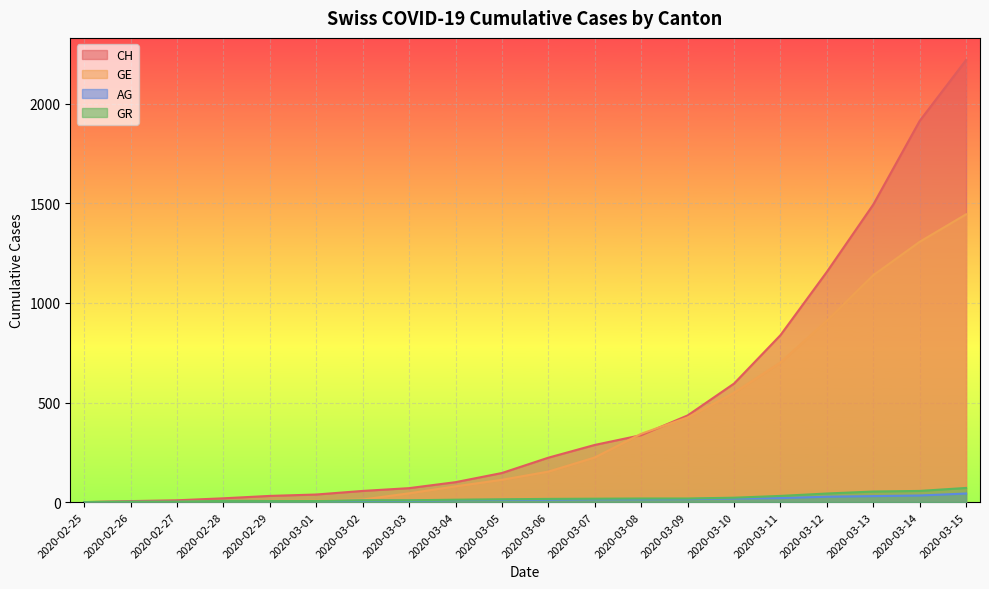

At which label does GE first exceed 153?

2020-03-07